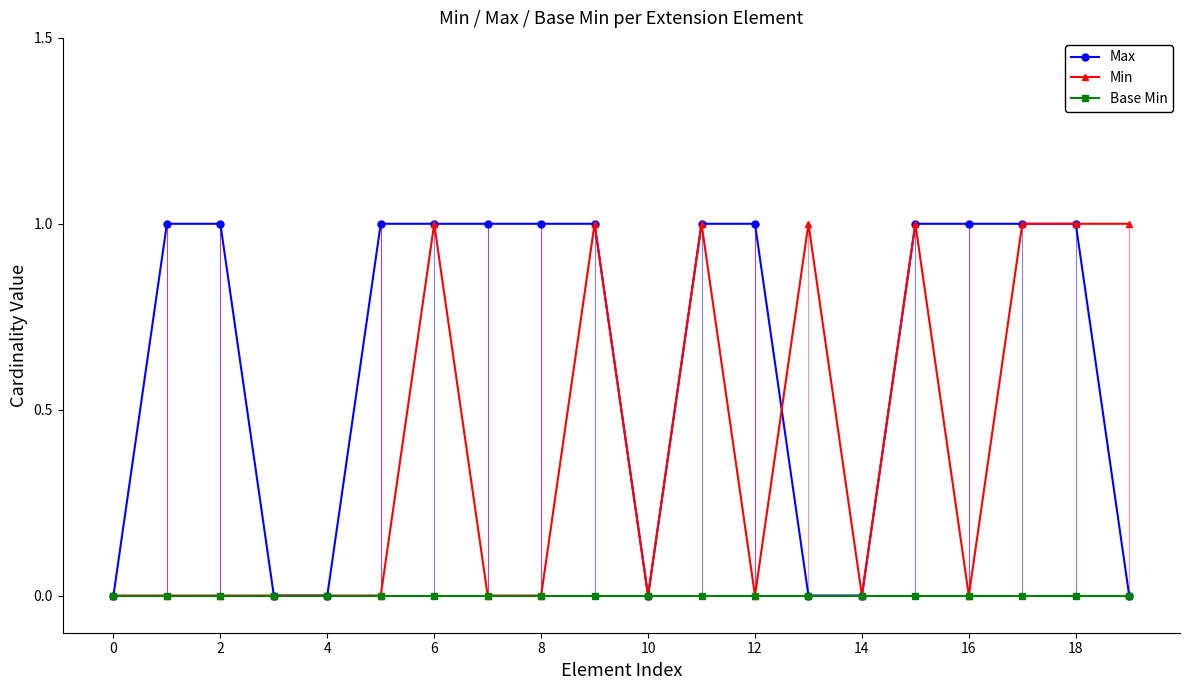

True or false: Base Min and Min intersect in this chart.

False